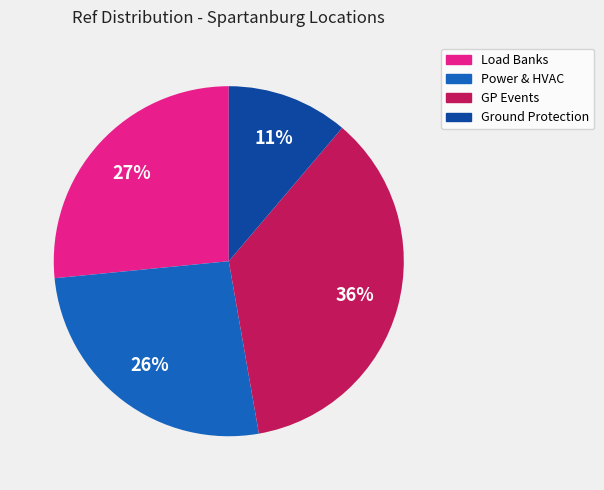

Which slice is the largest?

GP Events